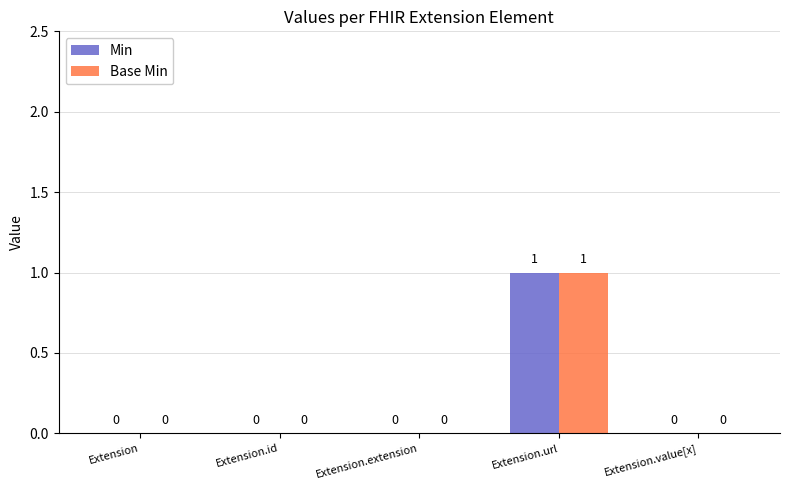

Which category has the highest value across all series?

Extension.url